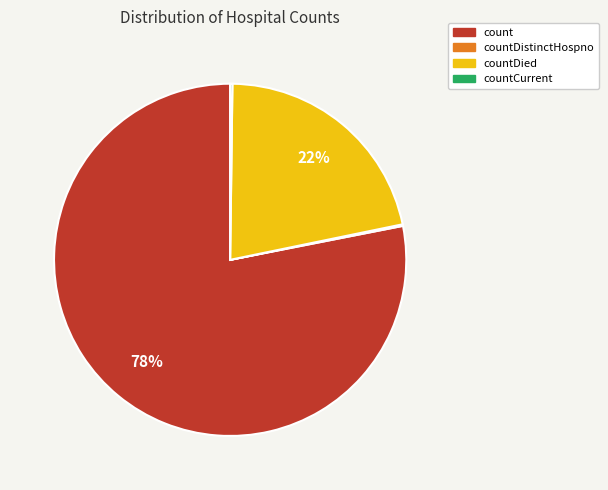

To the nearest percent, what is the difference between the largest and smallest slice percentages?

78%